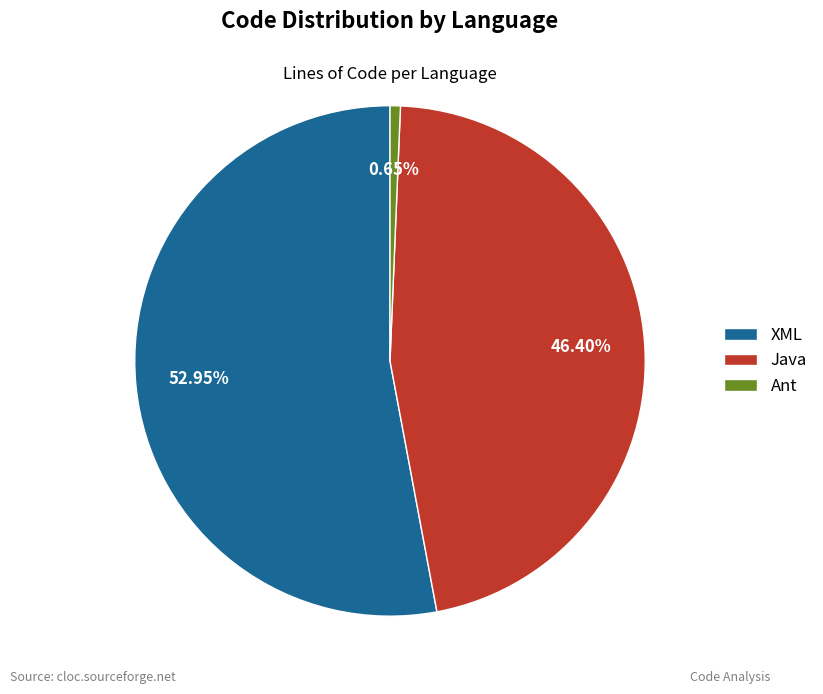

Which category has the biggest portion of the pie?

XML